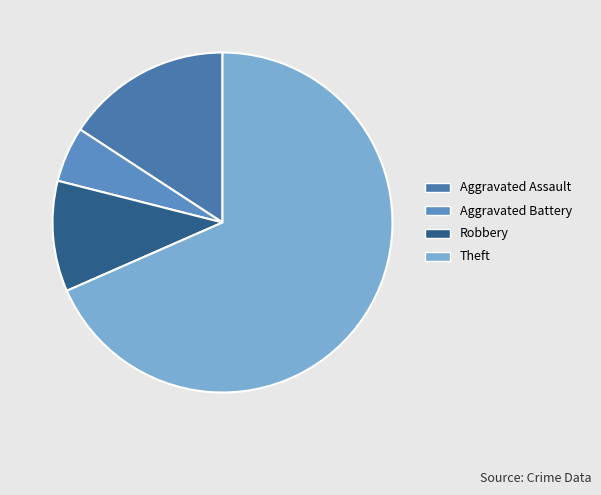

Does any single category account for the majority?

Yes